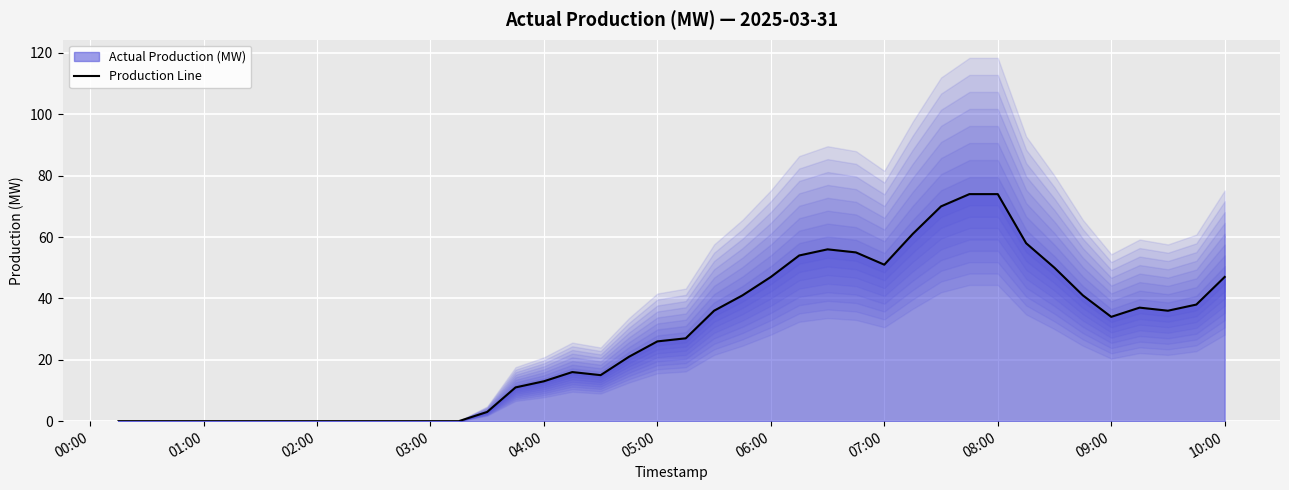

What is the average value?

27